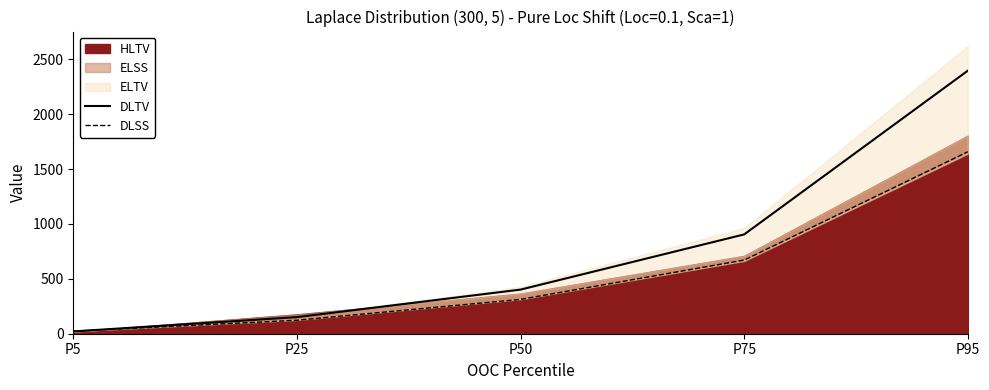

Which category has the lowest value in the DLSS series?

P5